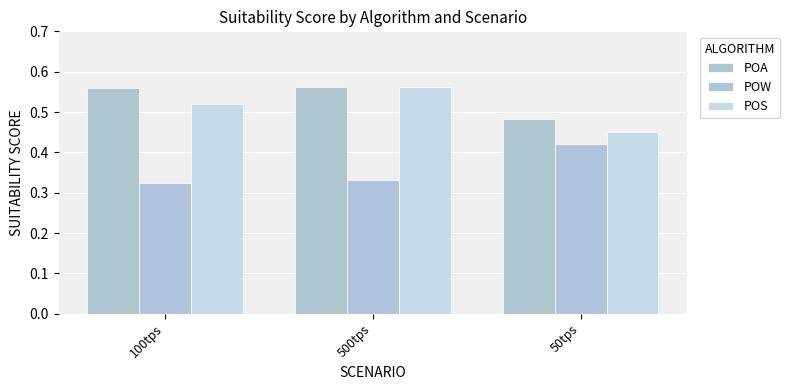

What is the label of the 3rd bar from the right?

100tps